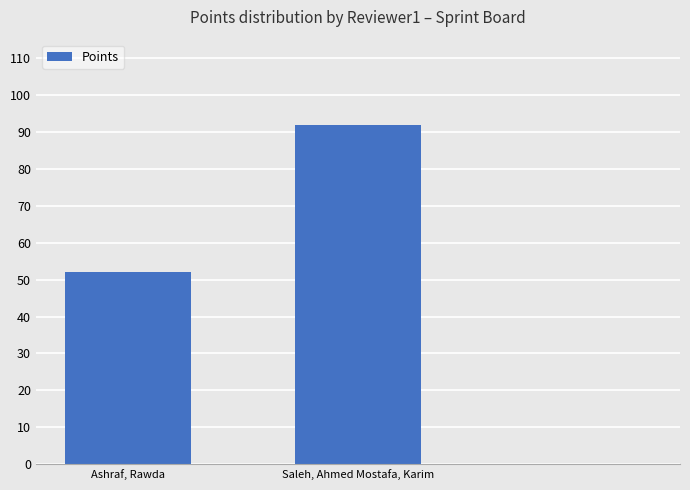

What is the greatest value displayed?

92